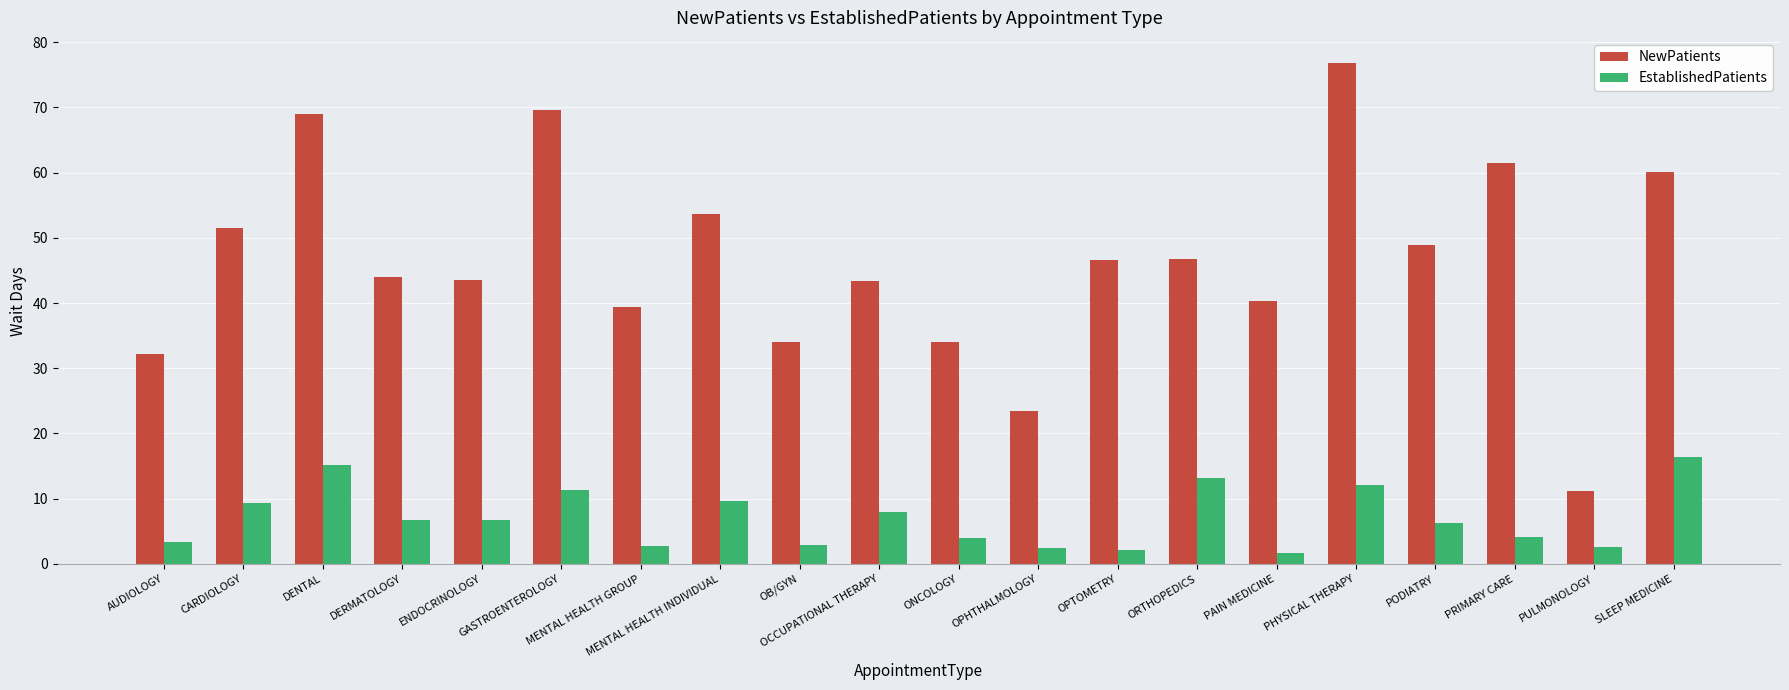

What is the approximate value of EstablishedPatients at PHYSICAL THERAPY?

12.1